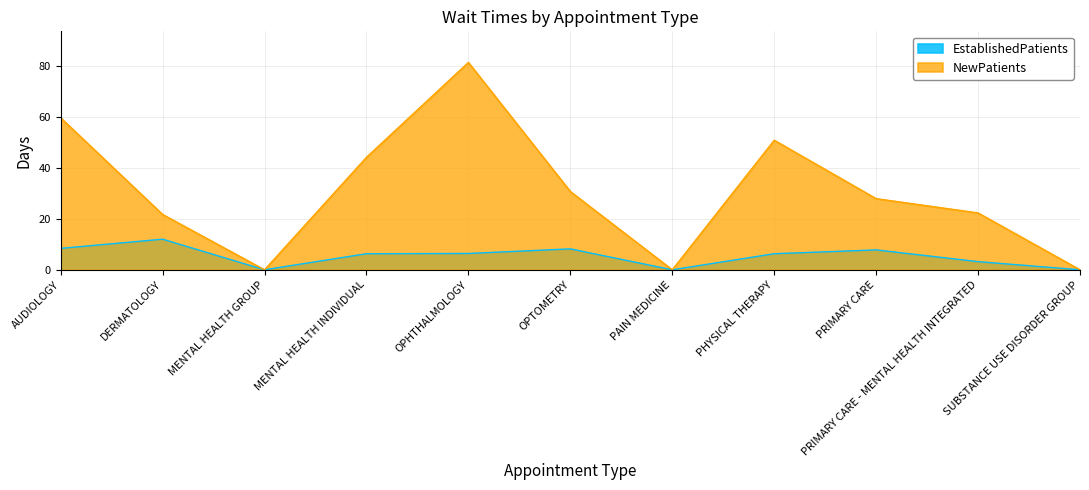

What is the highest value of the EstablishedPatients series?

12.0